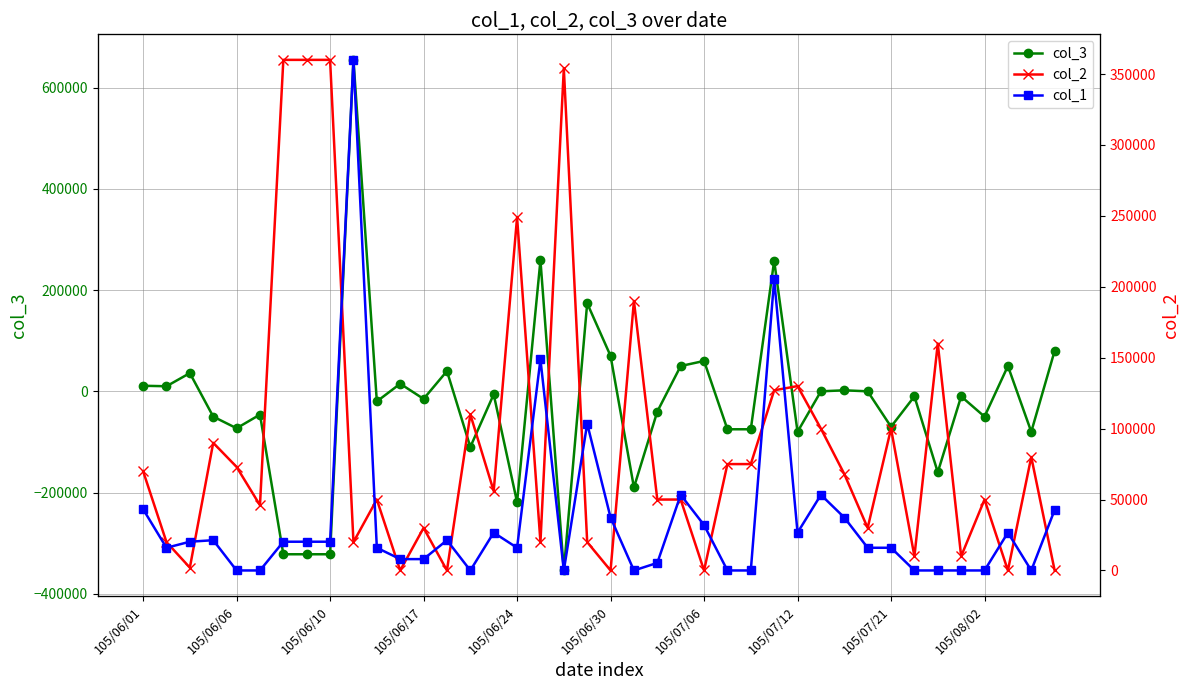

Reading left to right, what are all the values shown in this chart?

col_3: 11000	10000	36000	-50000	-73000	-46000	-322000	-322000	-322000	655000	-20000	15000	-15000	40000	-110000	-6000	-219000	259000	-354000	174000	70000	-190000	-40000	50000	60000	-75000	-75000	258000	-80000	0	2000	0	-70000	-10000	-160000	-10000	-50000	50000	-80000	80000
col_2: 70000	20000	2000	90000	73000	46000	360000	360000	360000	20000	50000	0	30000	0	110000	56000	249000	20000	354000	20000	0	190000	50000	50000	0	75000	75000	127000	130000	100000	68000	30000	100000	10000	160000	10000	50000	0	80000	0
col_1: 81000	30000	38000	40000	0	0	38000	38000	38000	675000	30000	15000	15000	40000	0	50000	30000	279000	0	194000	70000	0	10000	100000	60000	0	0	385000	50000	100000	70000	30000	30000	0	0	0	0	50000	0	80000